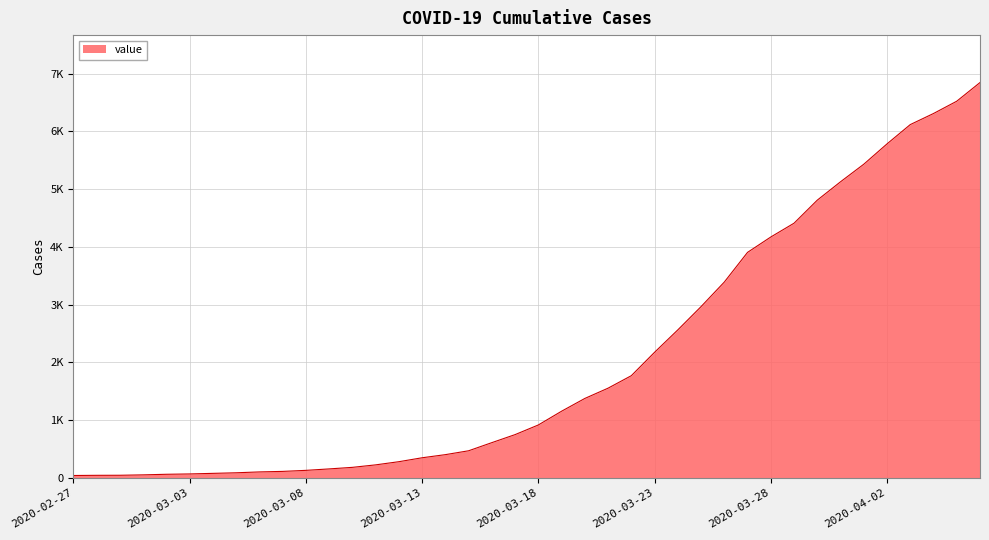

At which category does the chart reach its peak across all series?

2020-04-06